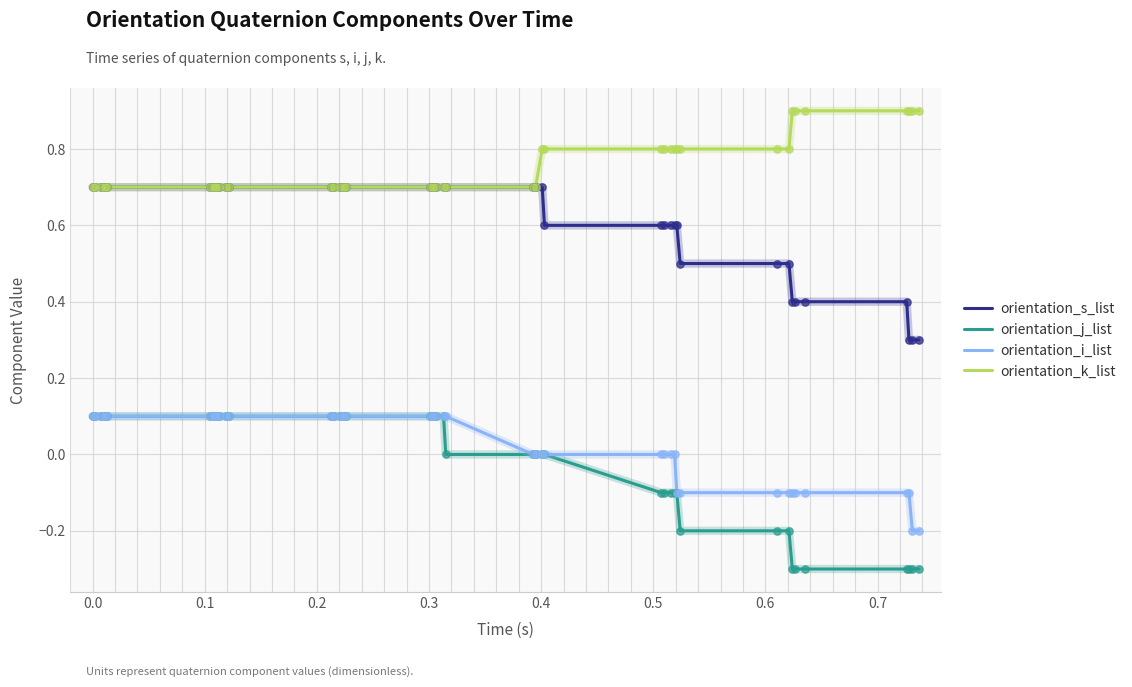

Which series has the largest total across all categories?

orientation_k_list